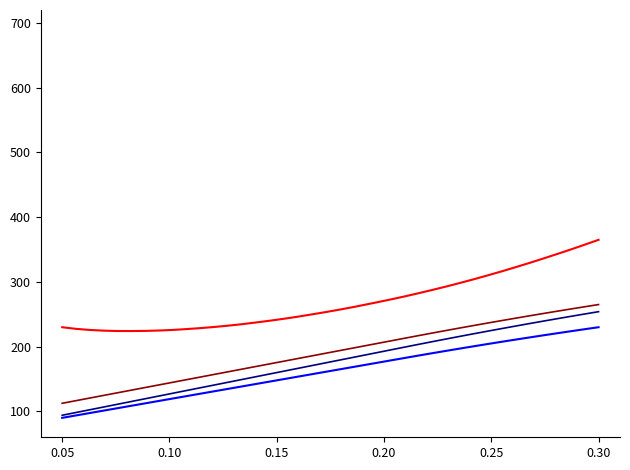

What is the greatest value displayed?

365.0